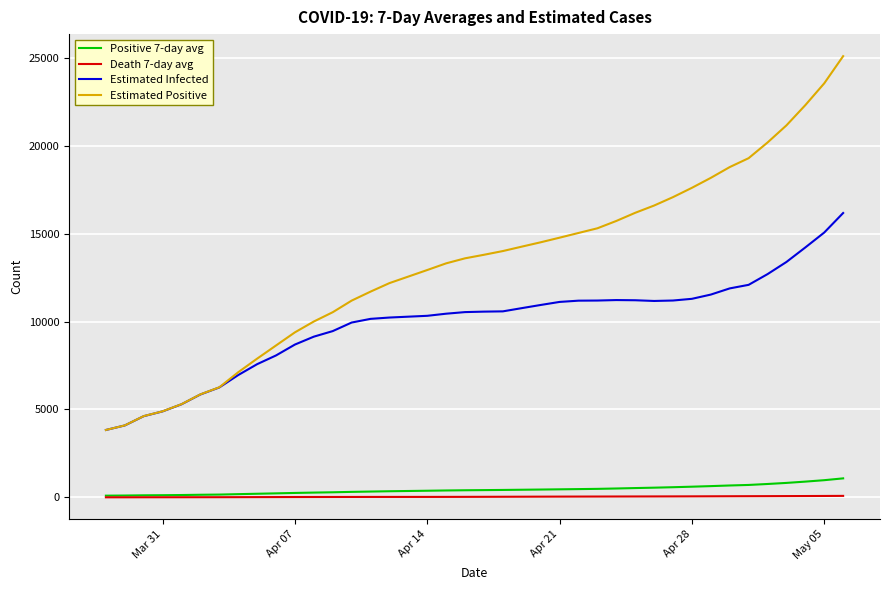

True or false: Death 7-day avg and Estimated Infected intersect in this chart.

False